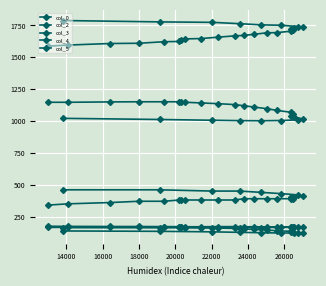

Reading right to left, what are all the values shown in this chart?

col_0: 1788.9	1778.1	1774.5	1764.0	1754.9	1751.7	1741.5	1739.8	1727.8	1719.0	1716.0	1704.8	1694.1	1692.2	1681.1	1671.7	1668.6	1658.2	1647.4	1644.5	1635.3	1624.5	1622.5	1610.3	1608.4	1596.3	1587.5
col_2: 137.0	134.0	130.0	126.0	123.0	121.0	121.0	121.0	123.0	126.0	130.0	134.0	139.0	144.0	149.0	153.0	157.0	160.0	162.0	164.0	165.0	165.0	165.0	165.0	165.0	165.0	165.0
col_3: 1021.0	1012.0	1006.0	1003.0	1002.0	1004.0	1009.0	1017.0	1028.0	1041.0	1055.0	1069.0	1083.0	1097.0	1109.0	1120.0	1129.0	1136.0	1142.0	1147.0	1149.0	1151.0	1151.0	1151.0	1150.0	1147.0	1147.0
col_4: 164.0	163.0	163.0	163.0	164.0	165.0	166.0	166.0	168.0	168.0	168.0	169.0	169.0	169.0	170.0	170.0	171.0	171.0	170.0	170.0	171.0	171.0	171.0	172.0	172.0	173.0	174.0
col_5: 460.0	460.0	450.0	450.0	440.0	430.0	420.0	410.0	400.0	400.0	390.0	390.0	390.0	390.0	390.0	390.0	380.0	380.0	380.0	380.0	380.0	380.0	370.0	370.0	360.0	350.0	340.0